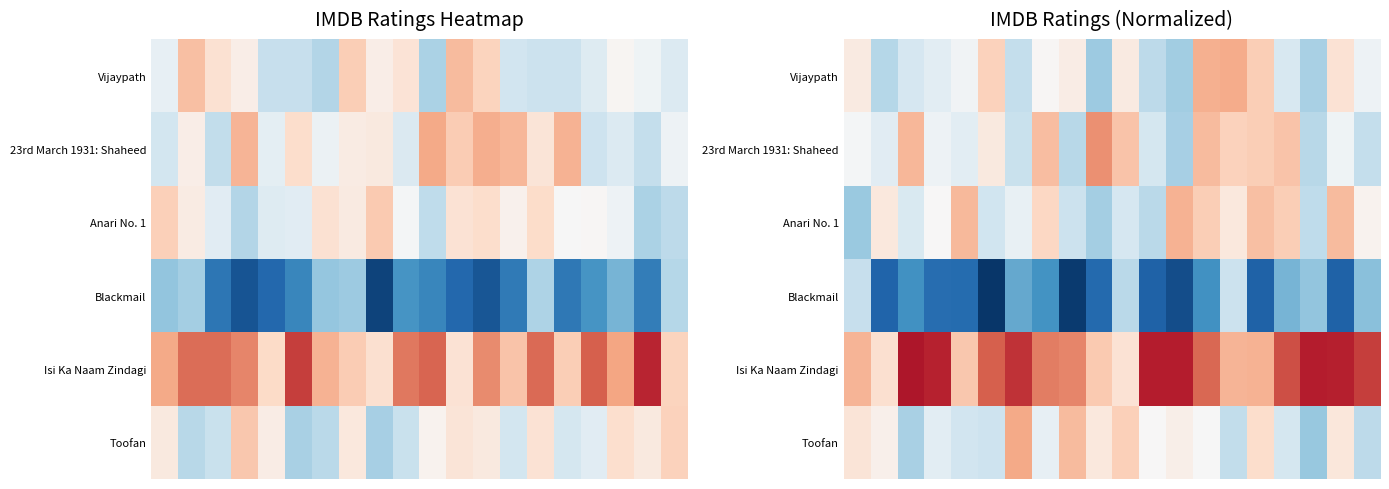

What is the total value across all series at 4?

29.2